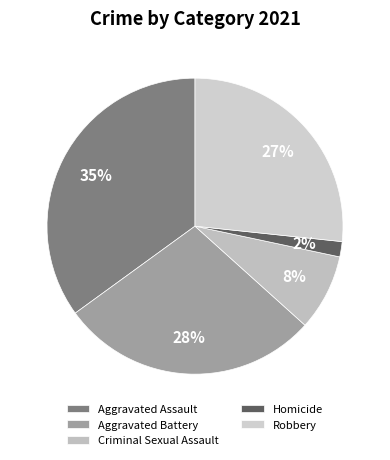

True or false: Homicide accounts for 2% of the total.

True